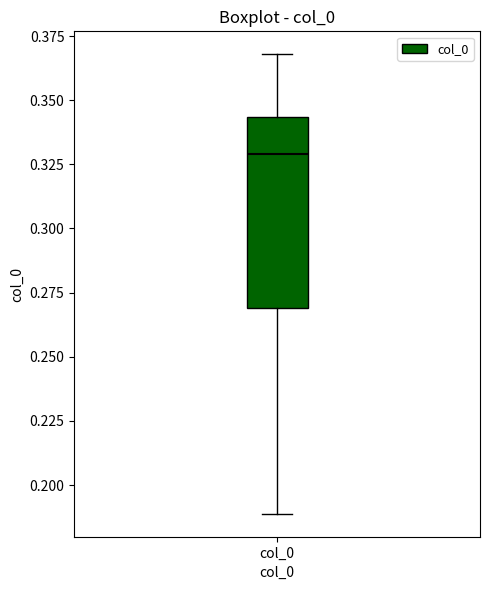

Transcribe this box plot: give where the median line is, the range the box spans, and where the two whiskers end, as read against the y-axis. The values are not printed on the chart, so give them approximately, as read against the axis.

median 0.330, box 0.270 to 0.345, whiskers 0.190 to 0.370